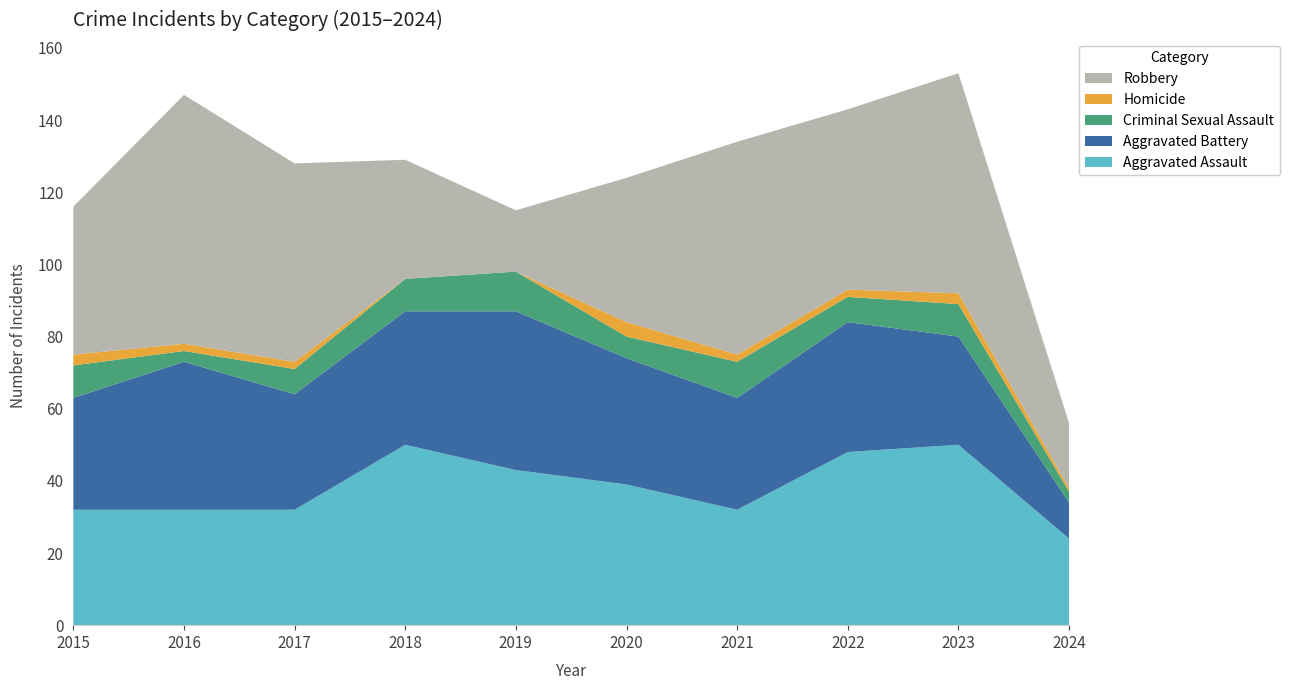

Reading left to right, what are all the values shown in this chart?

Aggravated Assault: 2015=32	2016=32	2017=32	2018=50	2019=43	2020=39	2021=32	2022=48	2023=50	2024=24
Aggravated Battery: 2015=31	2016=41	2017=32	2018=37	2019=44	2020=35	2021=31	2022=36	2023=30	2024=10
Criminal Sexual Assault: 2015=9	2016=3	2017=7	2018=9	2019=11	2020=6	2021=10	2022=7	2023=9	2024=3
Homicide: 2015=3	2016=2	2017=2	2018=0	2019=0	2020=4	2021=2	2022=2	2023=3	2024=1
Robbery: 2015=41	2016=69	2017=55	2018=33	2019=17	2020=40	2021=59	2022=50	2023=61	2024=18